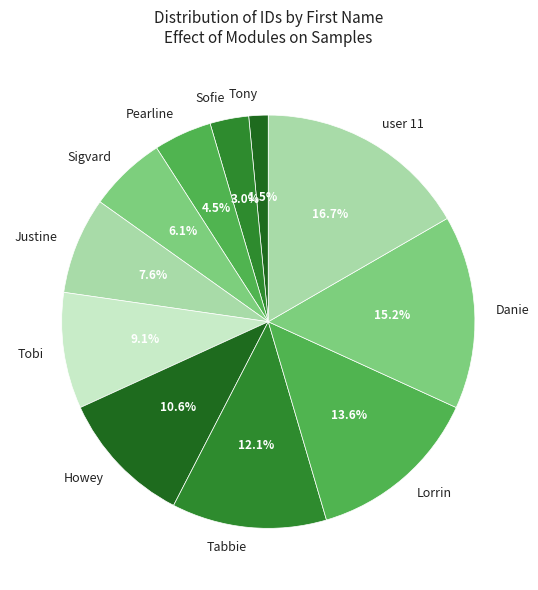

Is there any slice that represents more than half of the pie?

No